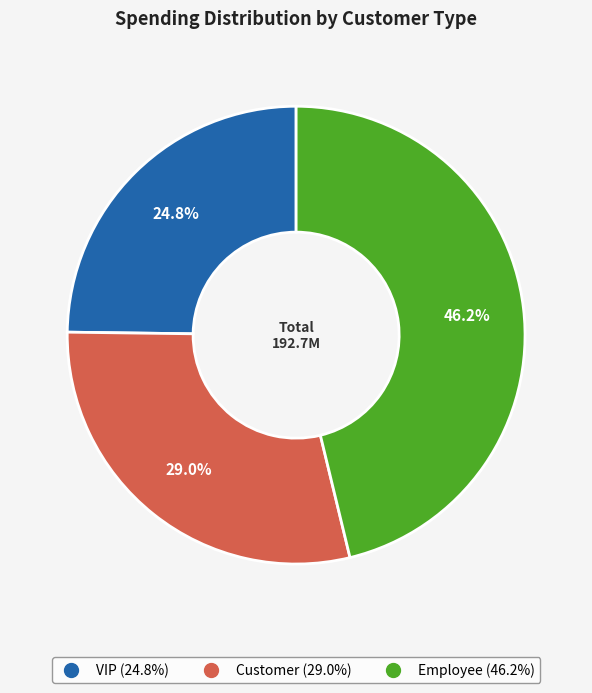

How much of the chart is everything except Employee?

53.8%